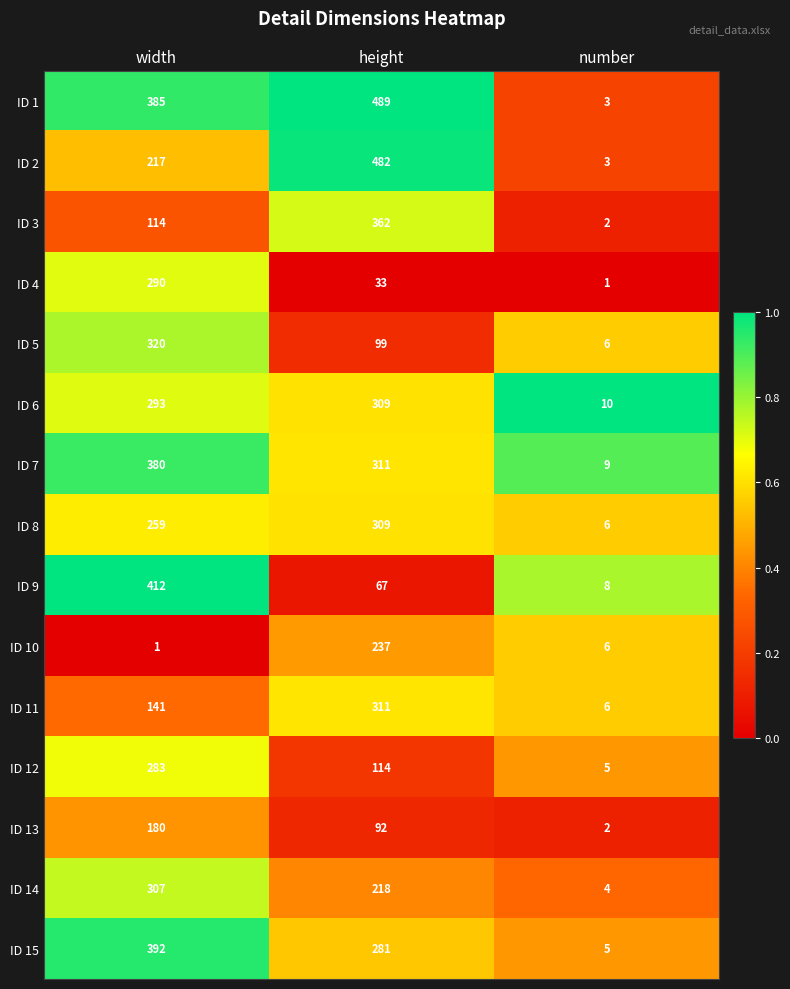

Count the number of data series in this chart.

15